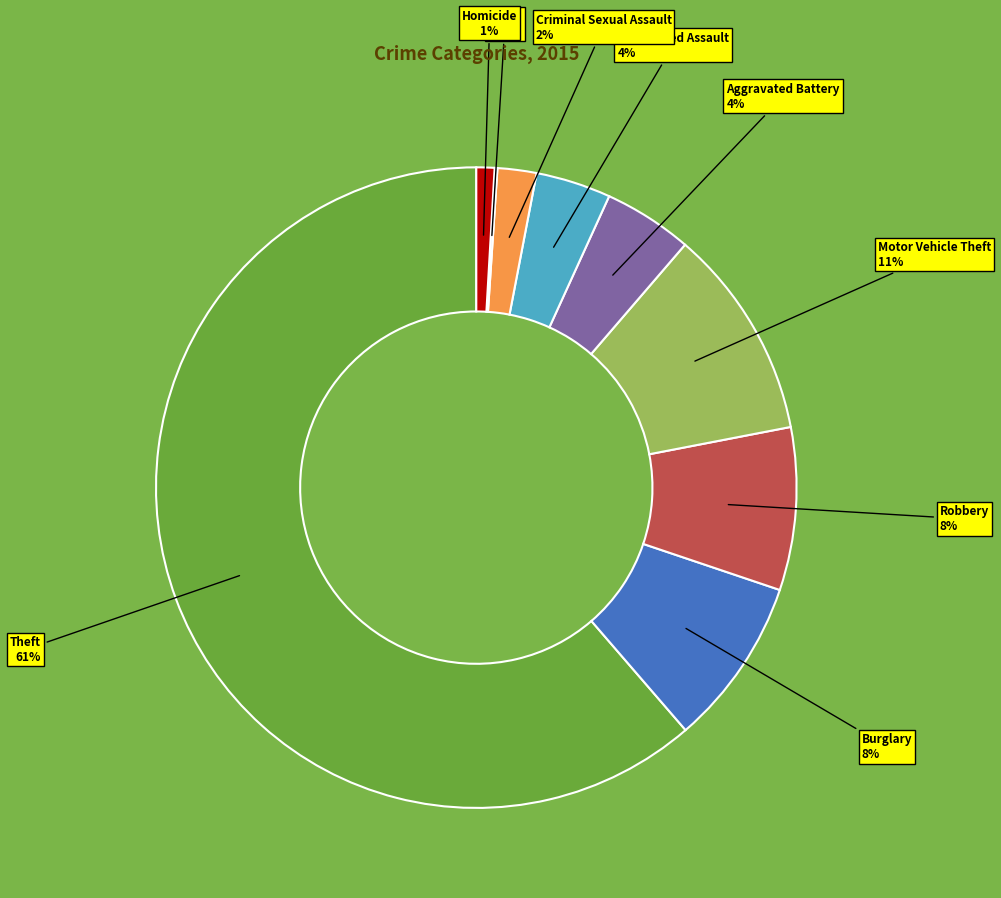

Is there a majority slice in this chart?

Yes